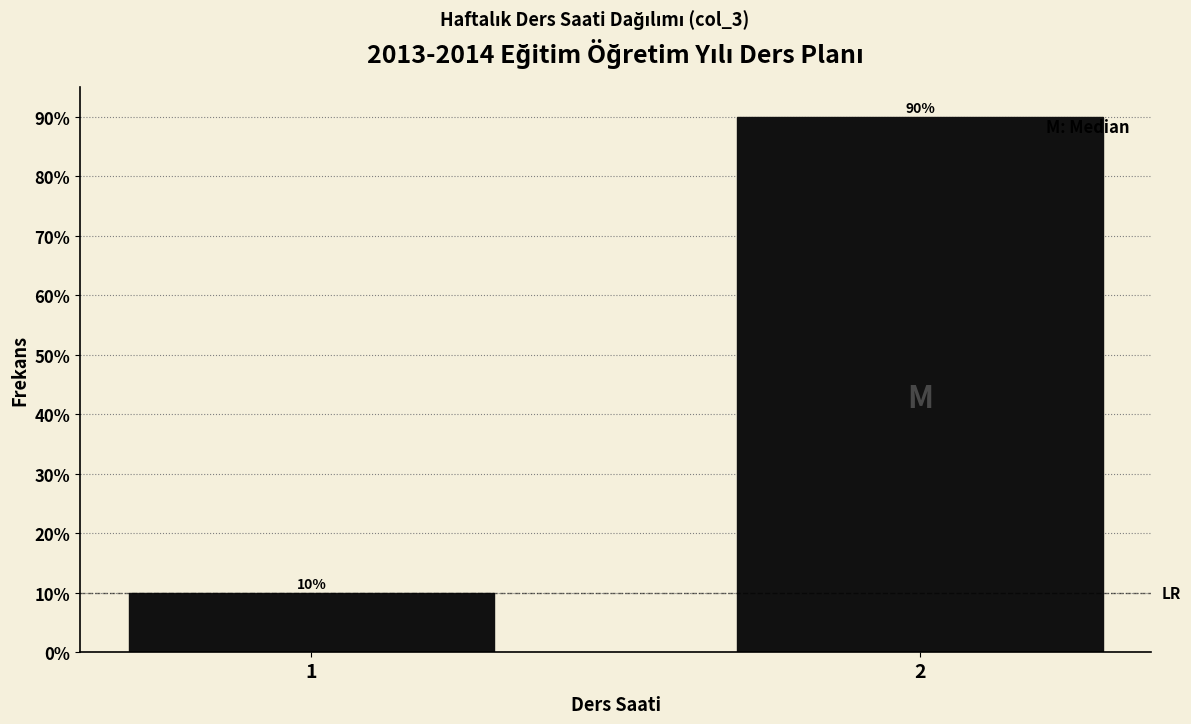

Reading left to right, extract all data points from this chart.

10	90